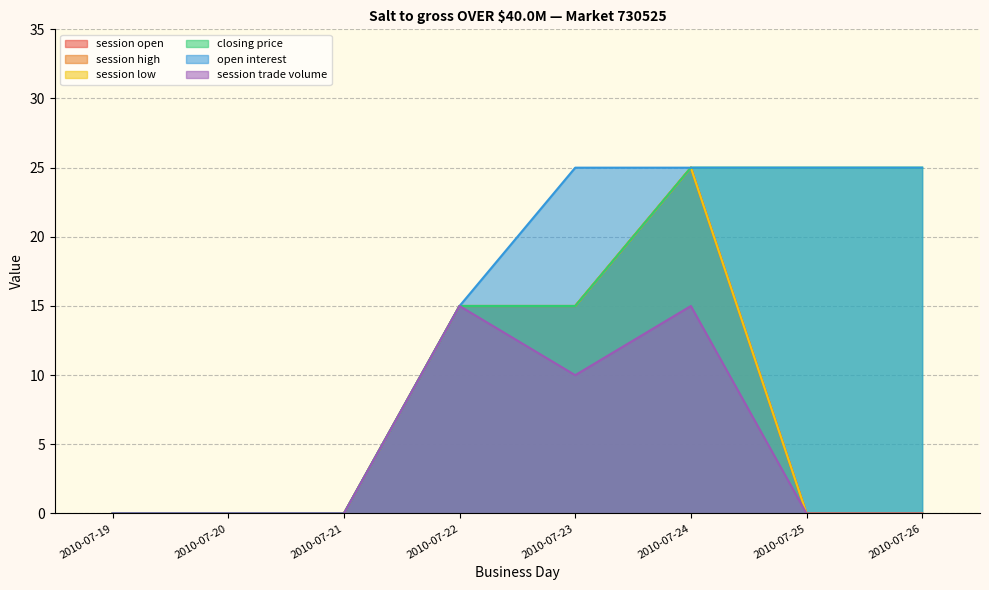

True or false: session high and open interest intersect in this chart.

False